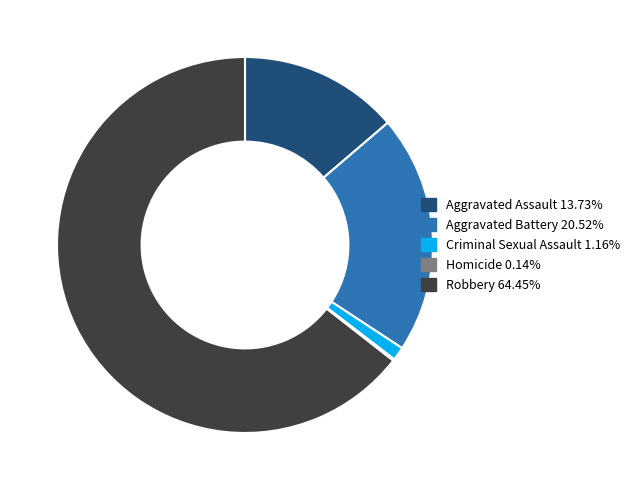

Does any single category account for the majority?

Yes